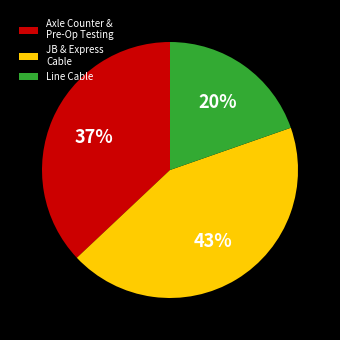

How many slices are in this pie chart?

3